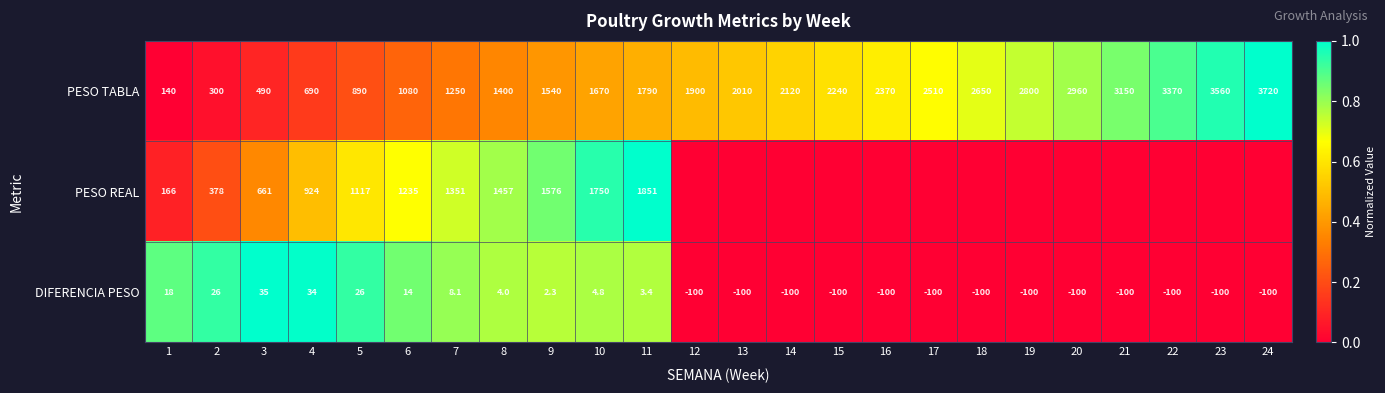

What is the total value across all series at 11?

3644.4